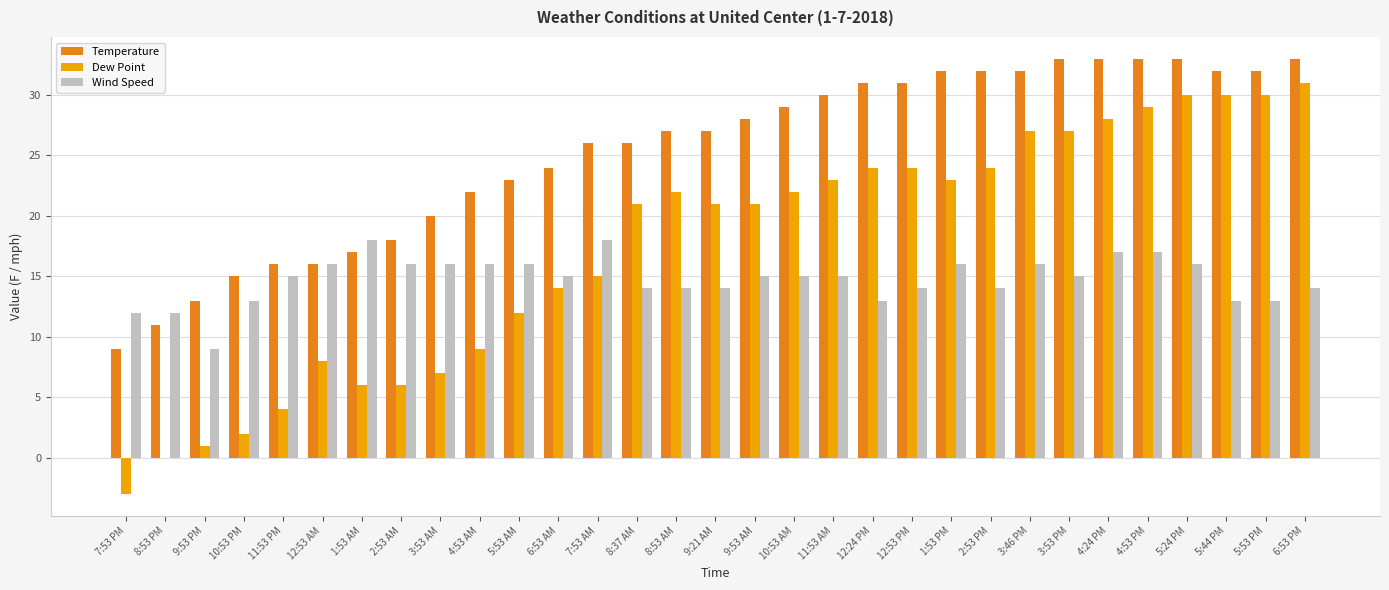

What is the highest value of the Temperature series?

33